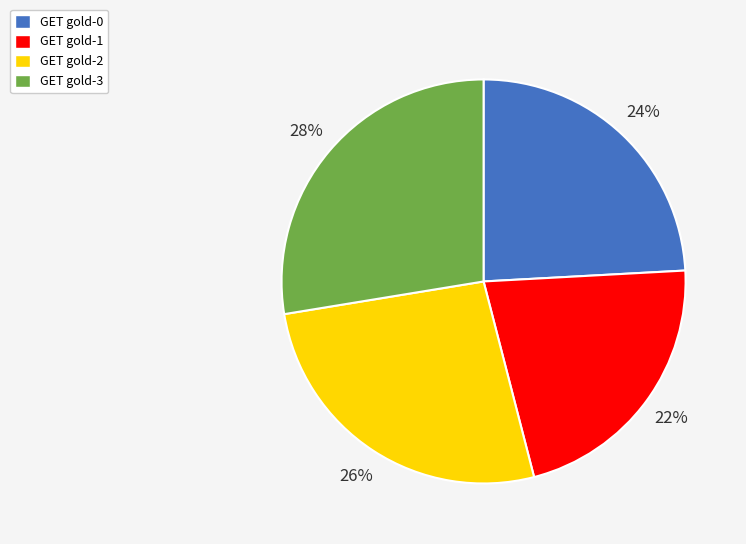

Which category has the biggest portion of the pie?

GET gold-3